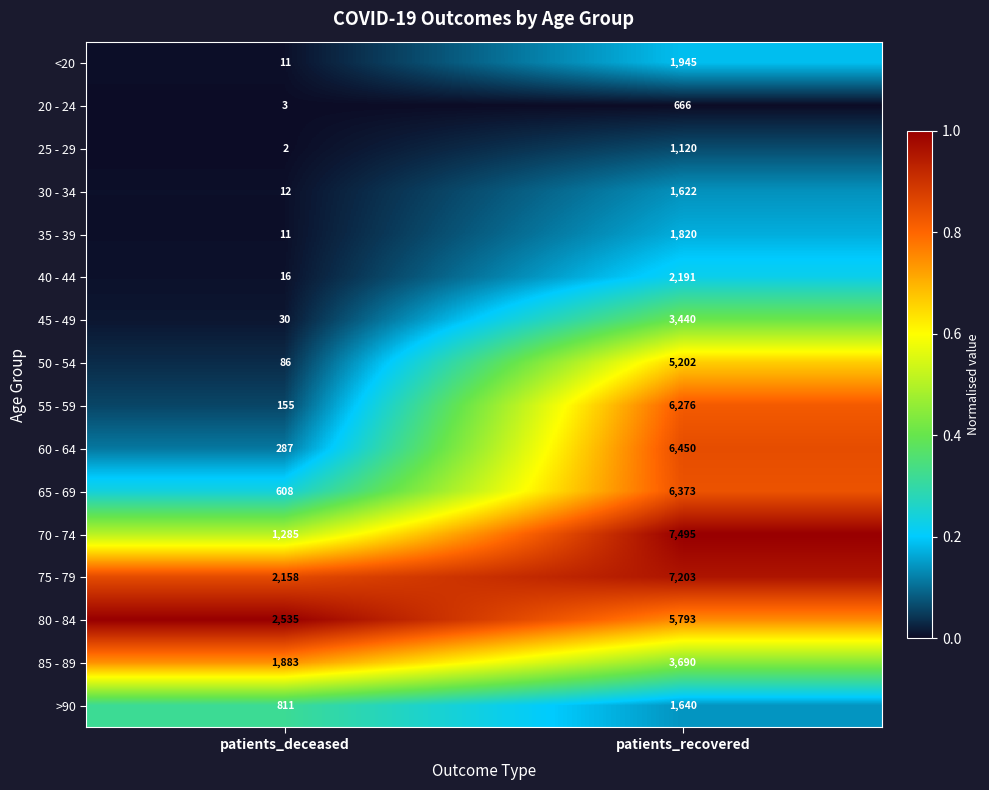

Which series changed the most between patients_deceased and patients_recovered?

70 - 74